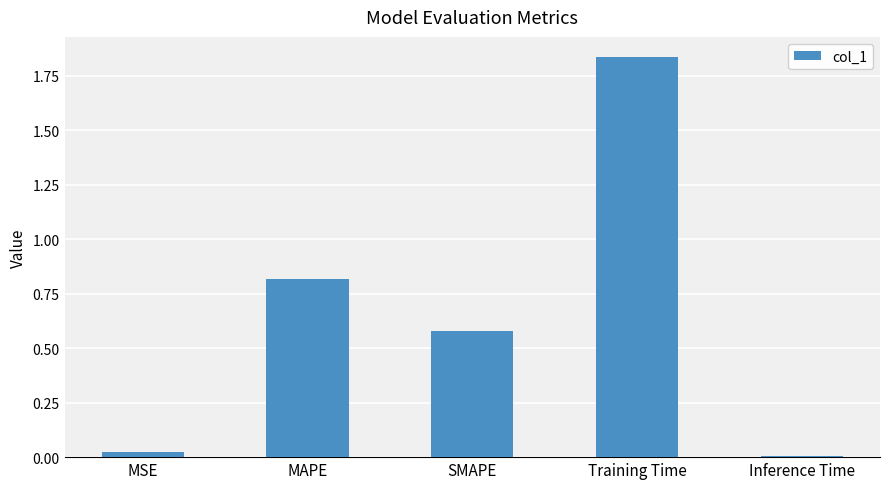

Which label corresponds to the largest value in the chart?

Training Time